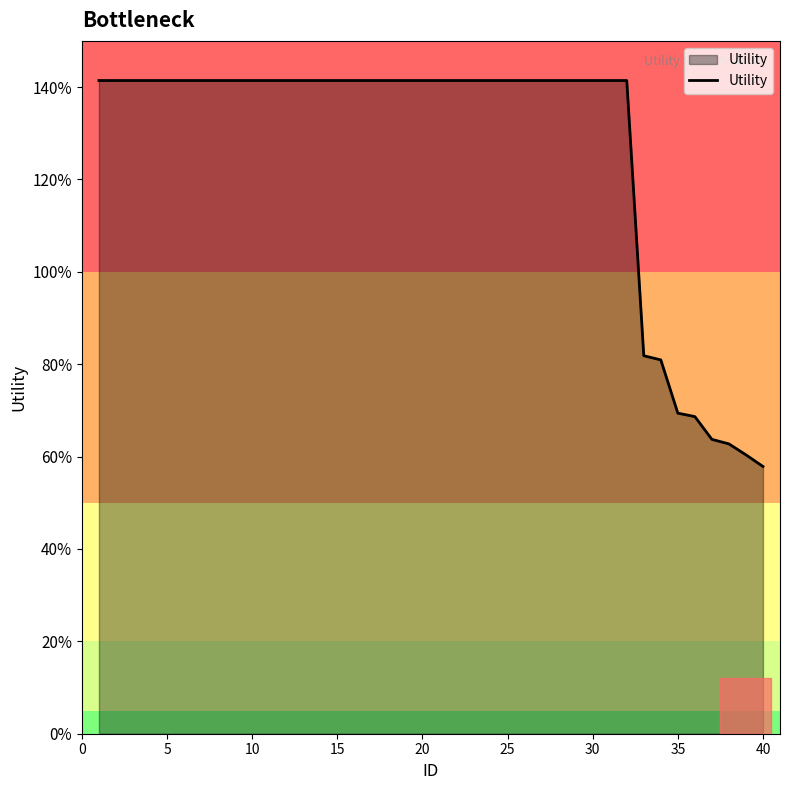

Does the chart display data point markers on the line(s)?

No